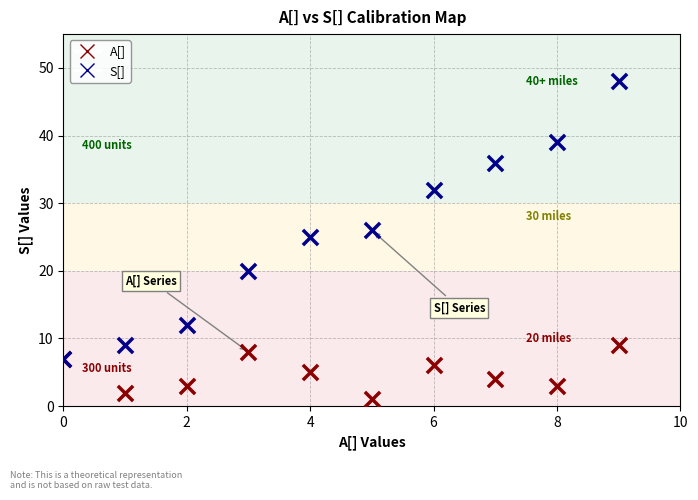

In the S[] series, what Y value is closest to 27?

26